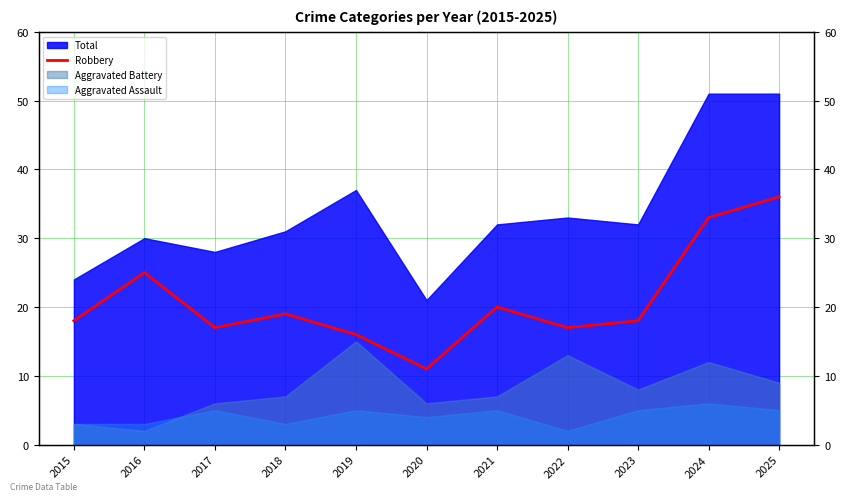

At which category does the data reach its first local valley?

2017